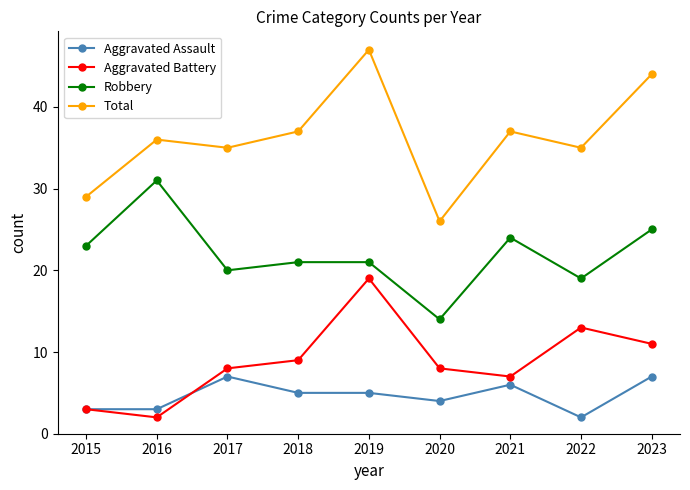

The Aggravated Assault series shows 4 at 2020. True or false?

True